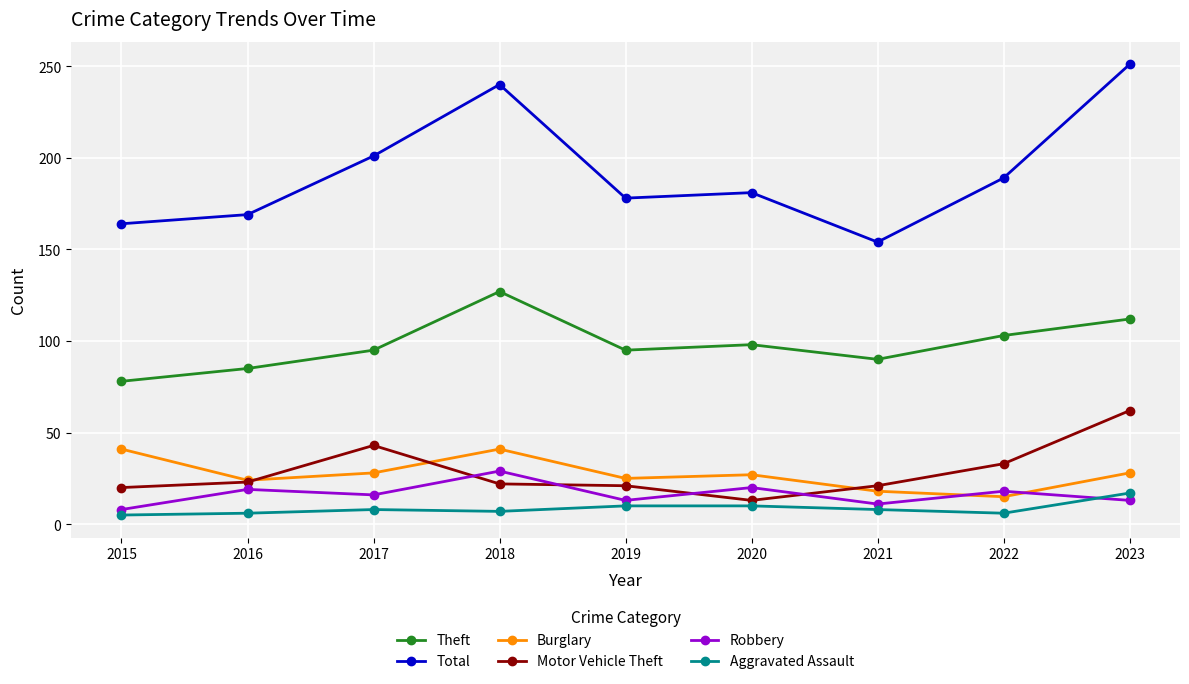

Which series ends up on top after the final intersection of Burglary and Motor Vehicle Theft?

Motor Vehicle Theft